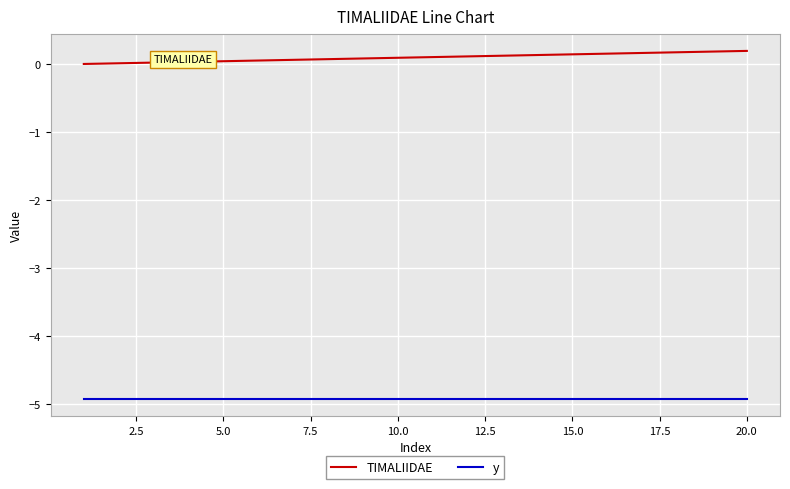

What is the maximum value for y?

-4.9